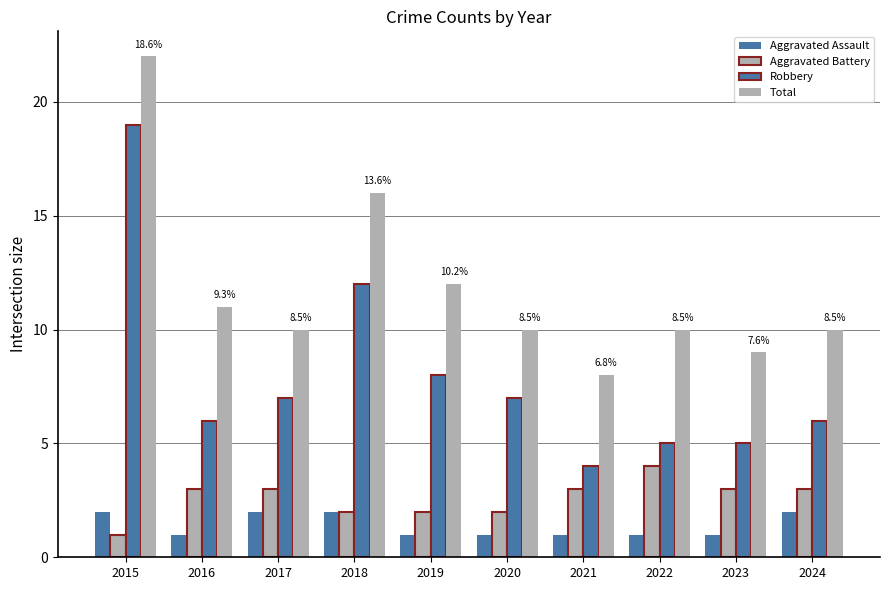

Does the chart contain stacked bars?

No